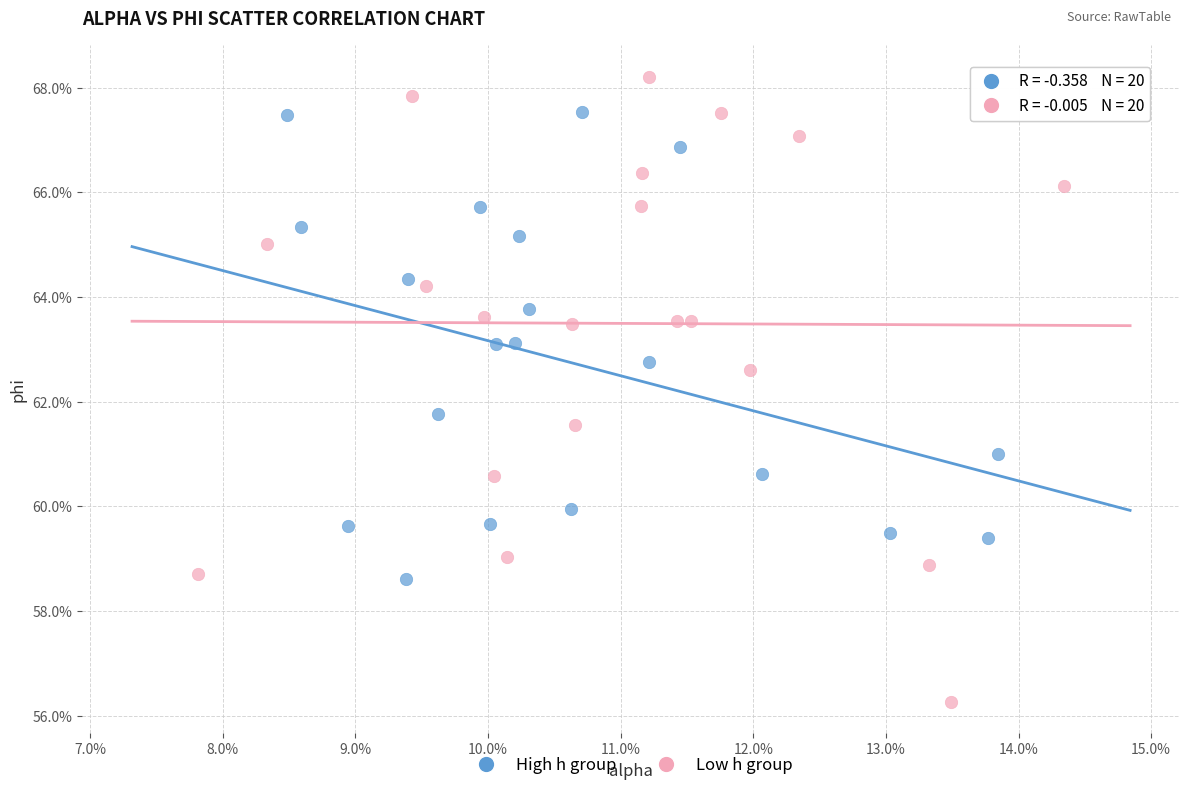

Which series has the widest spread of Y values?

Low h group